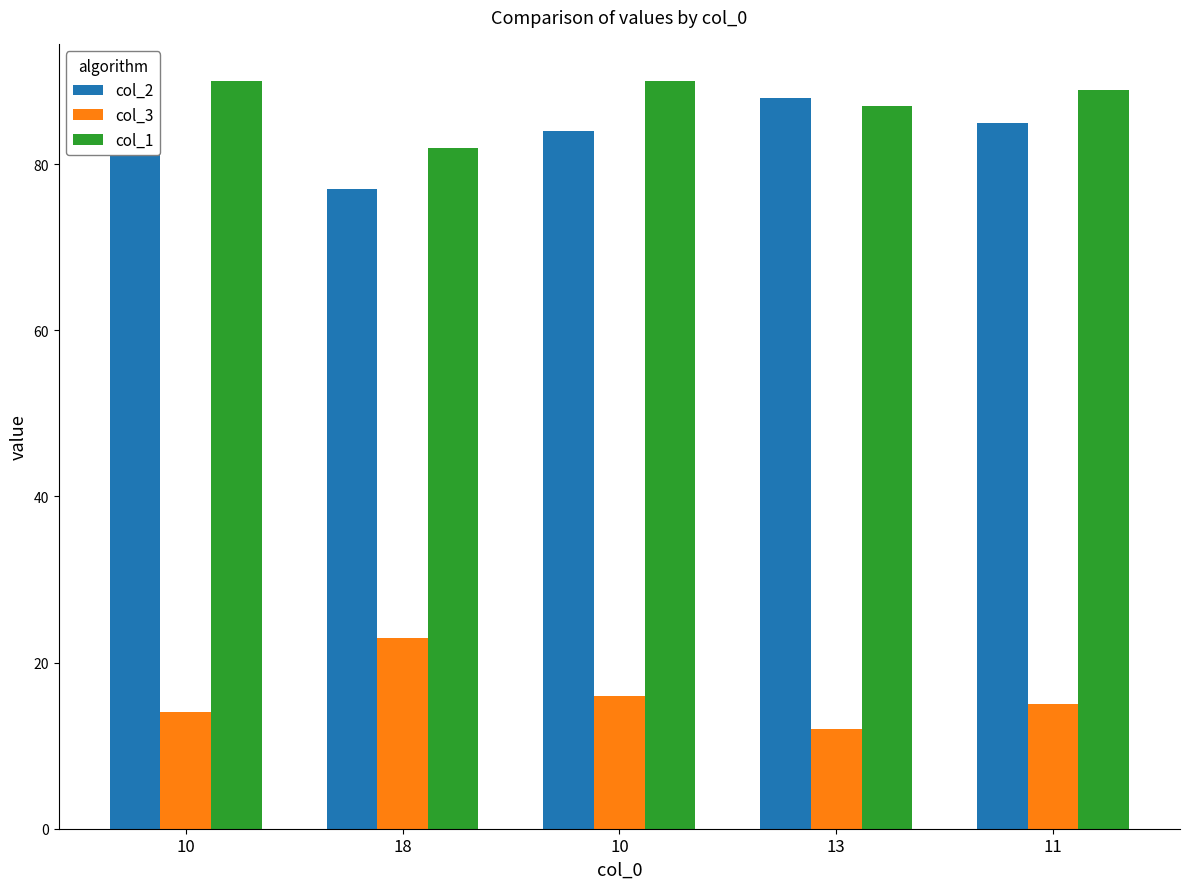

What is the total value across all series at 13?

187